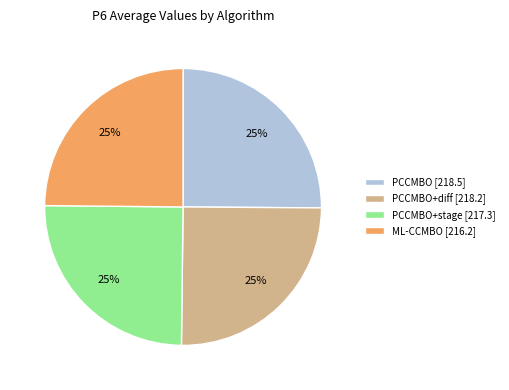

What is the ratio of the value at PCCMBO+stage [217.3] to the value at ML-CCMBO [216.2]?

1.0